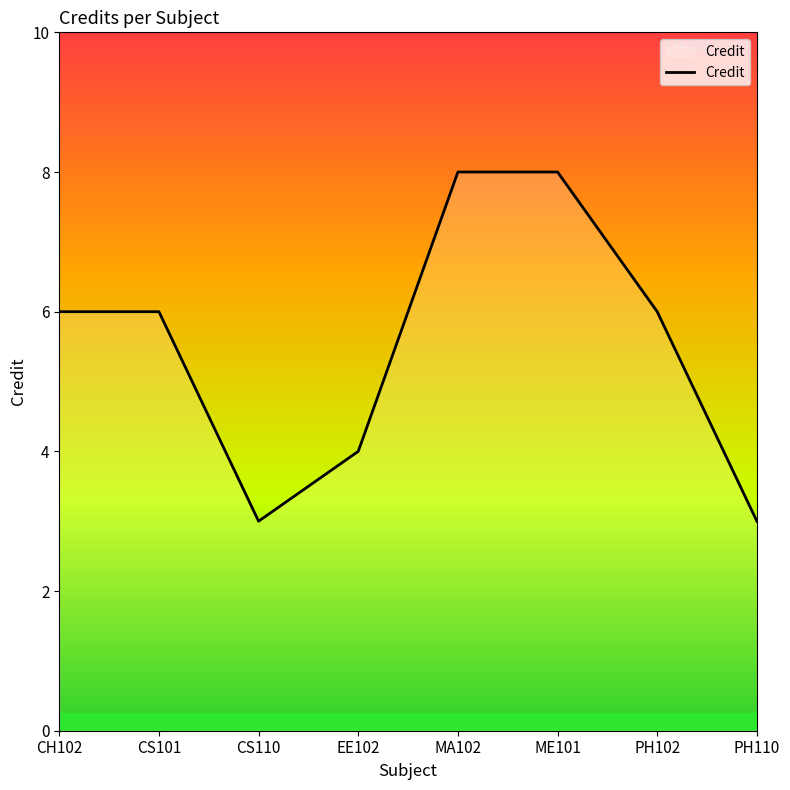

Reading right to left, what are all the values shown in this chart?

3	6	8	8	4	3	6	6